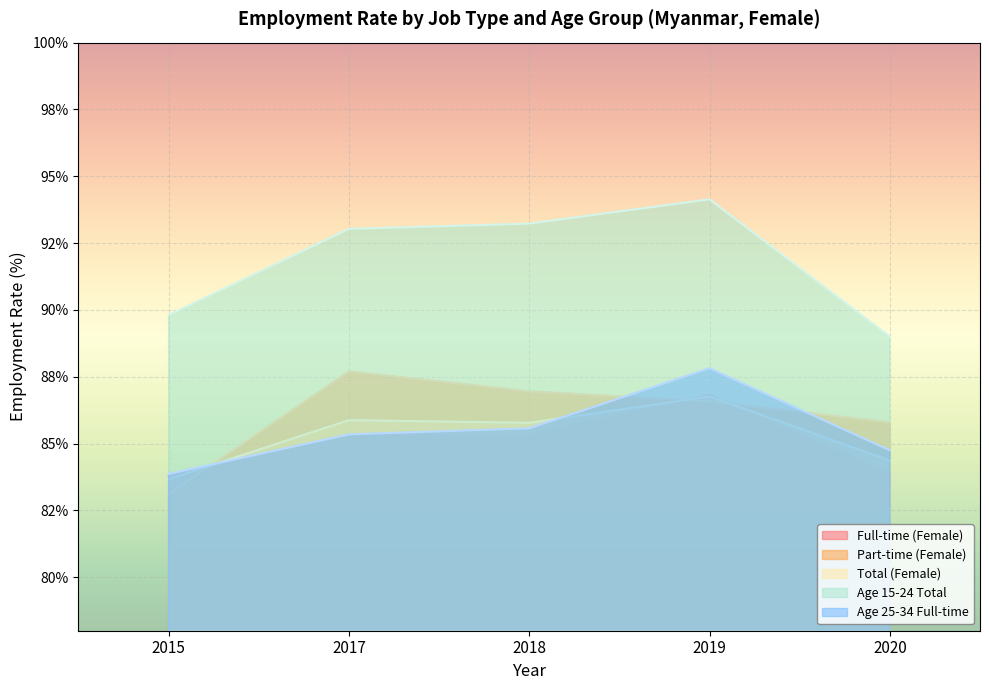

True or false: Full-time (Female) and Part-time (Female) cross at least once.

True